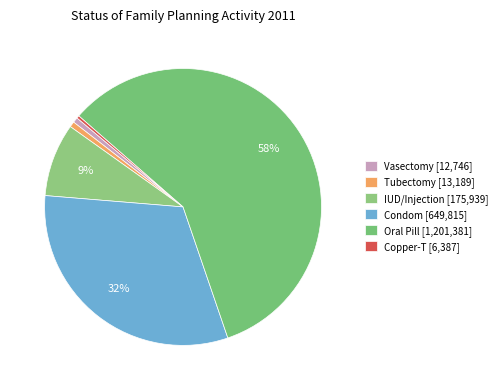

To the nearest percent, what is the combined percentage of Copper-T and Condom?

32%